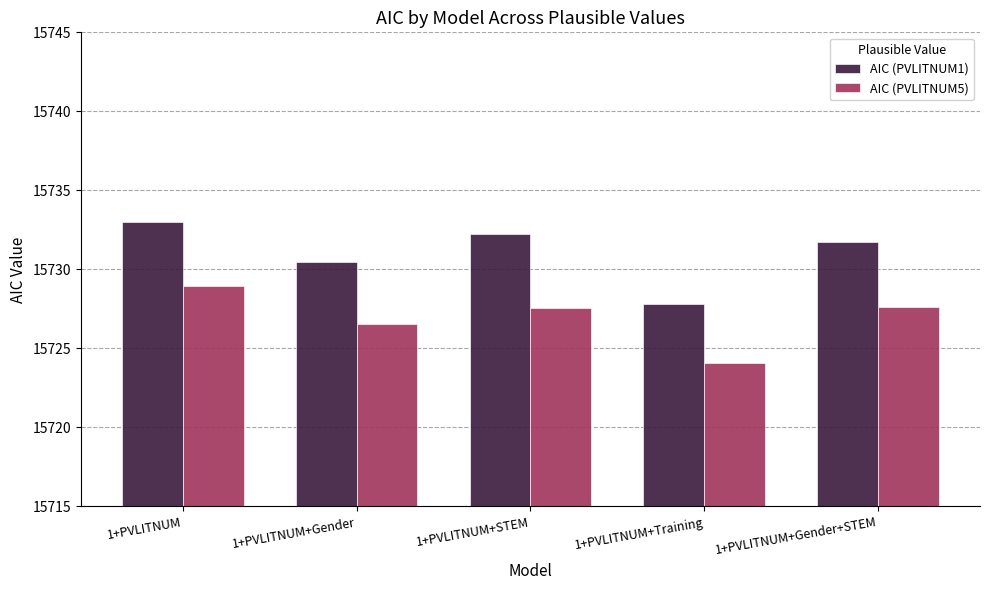

How many groups of bars are there?

5